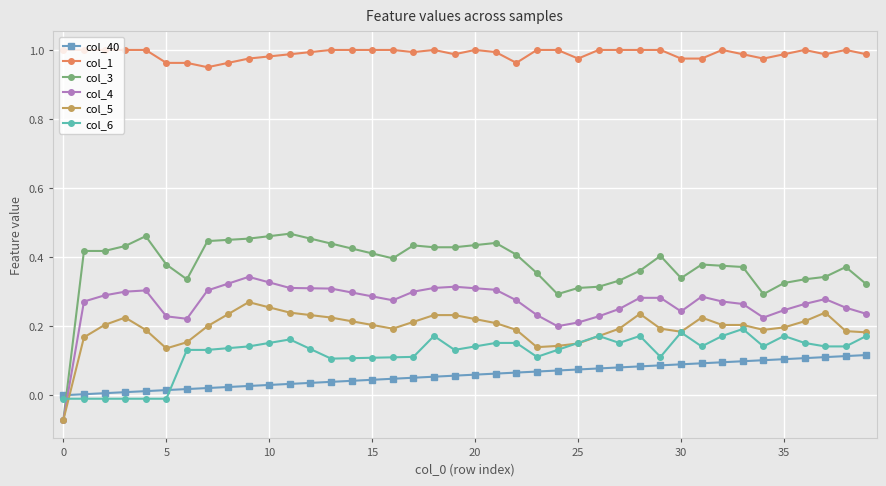

Count the col_1 values in the range 0 to 1.

40